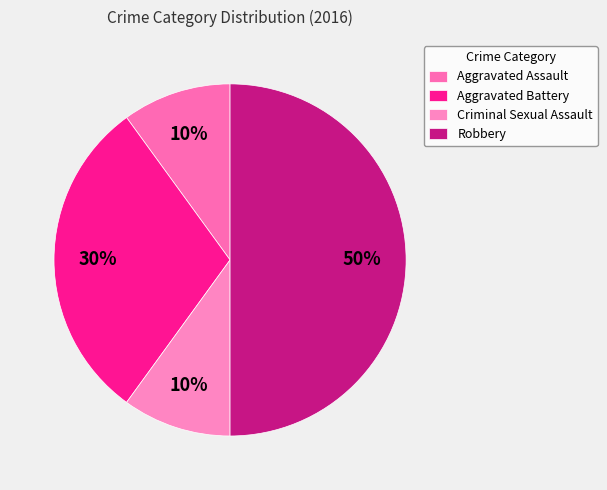

Count the number of slices in the pie.

4